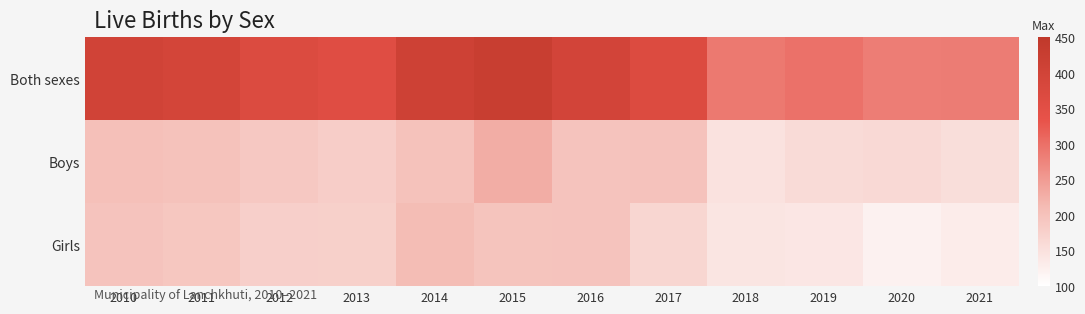

Reading left to right, what are all the values shown in this chart?

Both sexes: 2010=401	2011=393	2012=368	2013=359	2014=409	2015=425	2016=396	2017=367	2018=290	2019=298	2020=284	2021=285
Boys: 2010=203	2011=201	2012=190	2013=182	2014=200	2015=229	2016=198	2017=199	2018=147	2019=158	2020=162	2021=154
Girls: 2010=198	2011=192	2012=178	2013=177	2014=209	2015=196	2016=198	2017=168	2018=143	2019=140	2020=122	2021=131